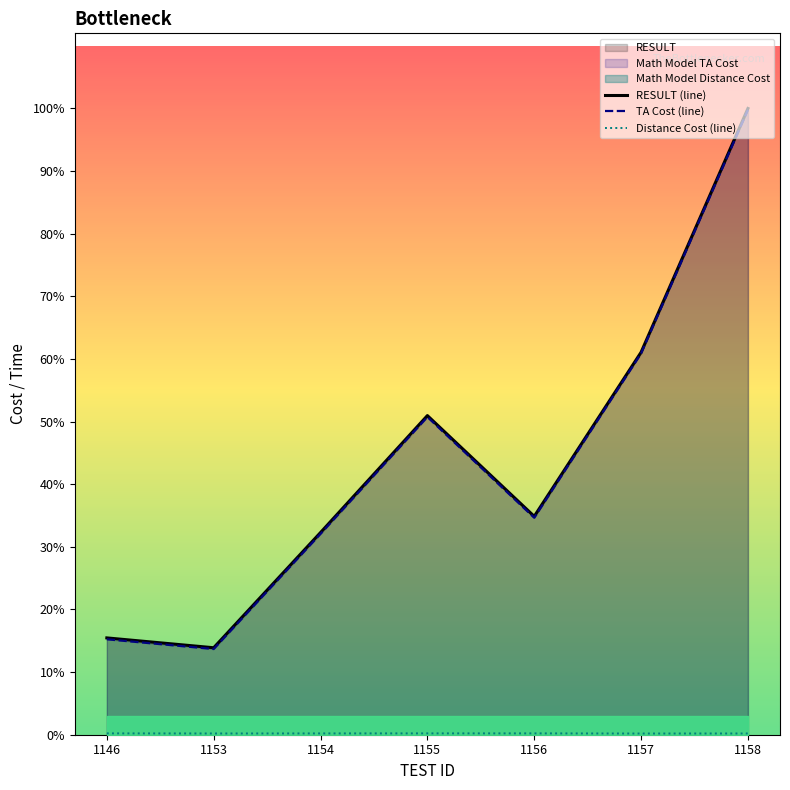

True or false: TA Cost (line) has a value of 120079 at 1157.

False